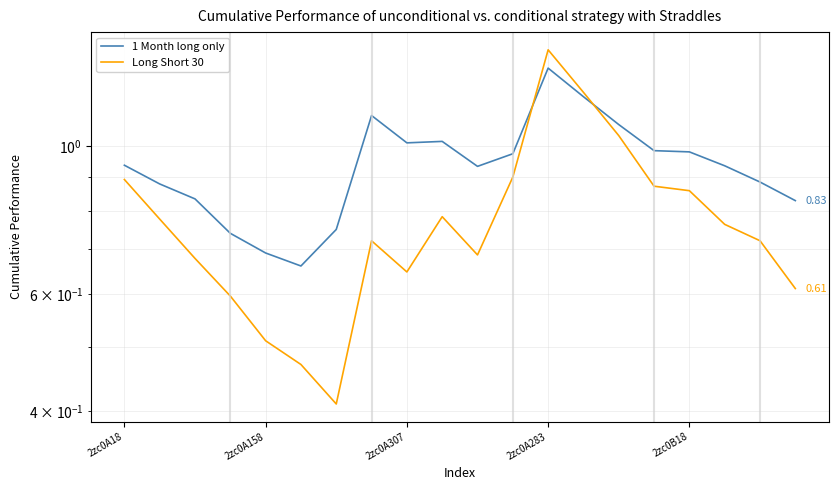

How many interior local peaks does the 1 Month long only series have?

3